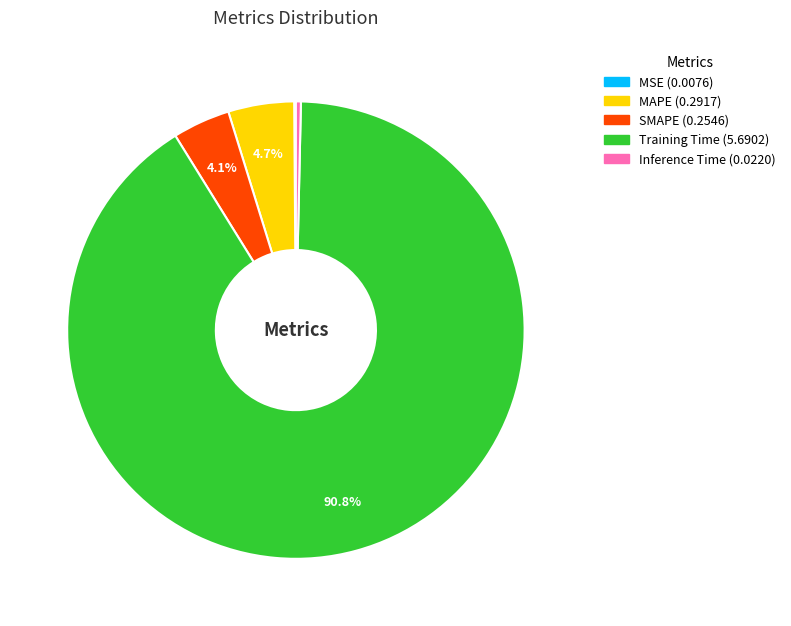

Is the sum of Inference Time and MAPE greater than half?

No